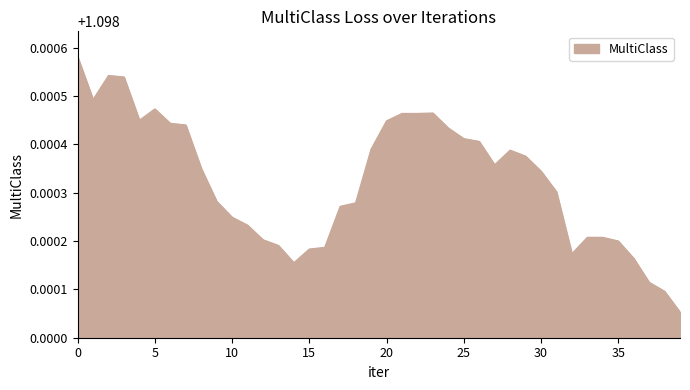

At which category does the data reach its first local valley?

1